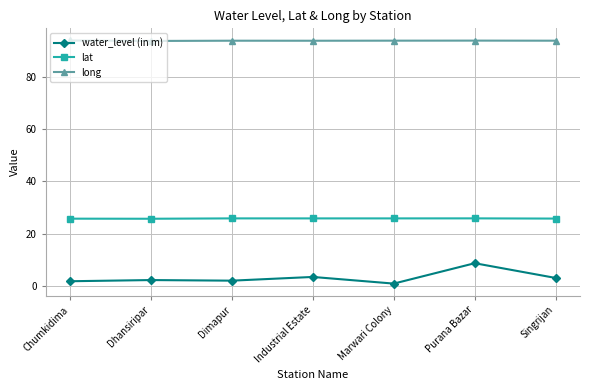

What is the average value of the water_level (in m) series?

3.3